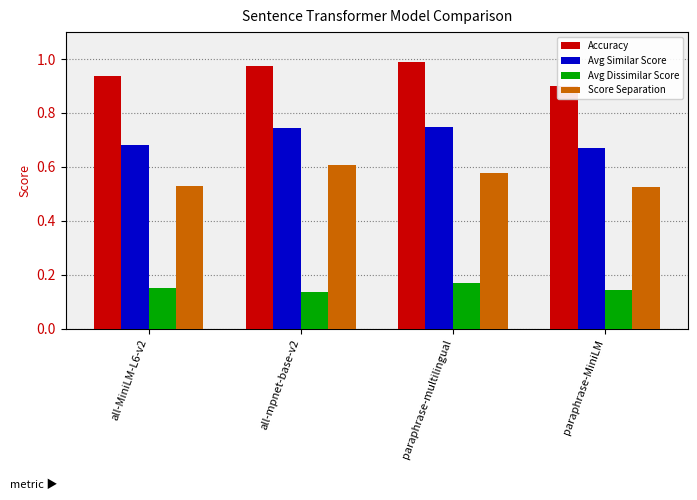

Which series has the largest range (max minus min)?

Accuracy